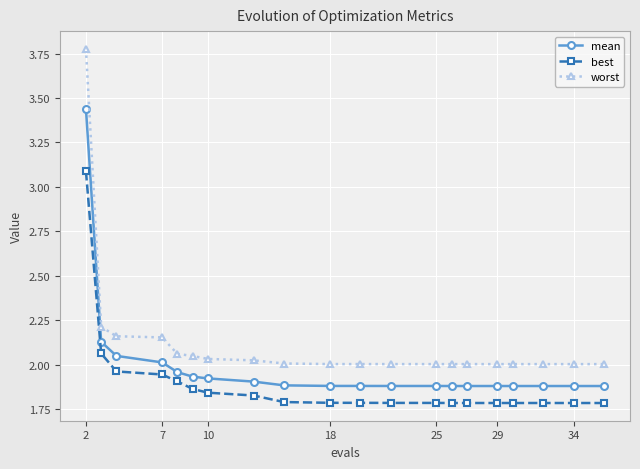

How many categories are shown in the chart?

20